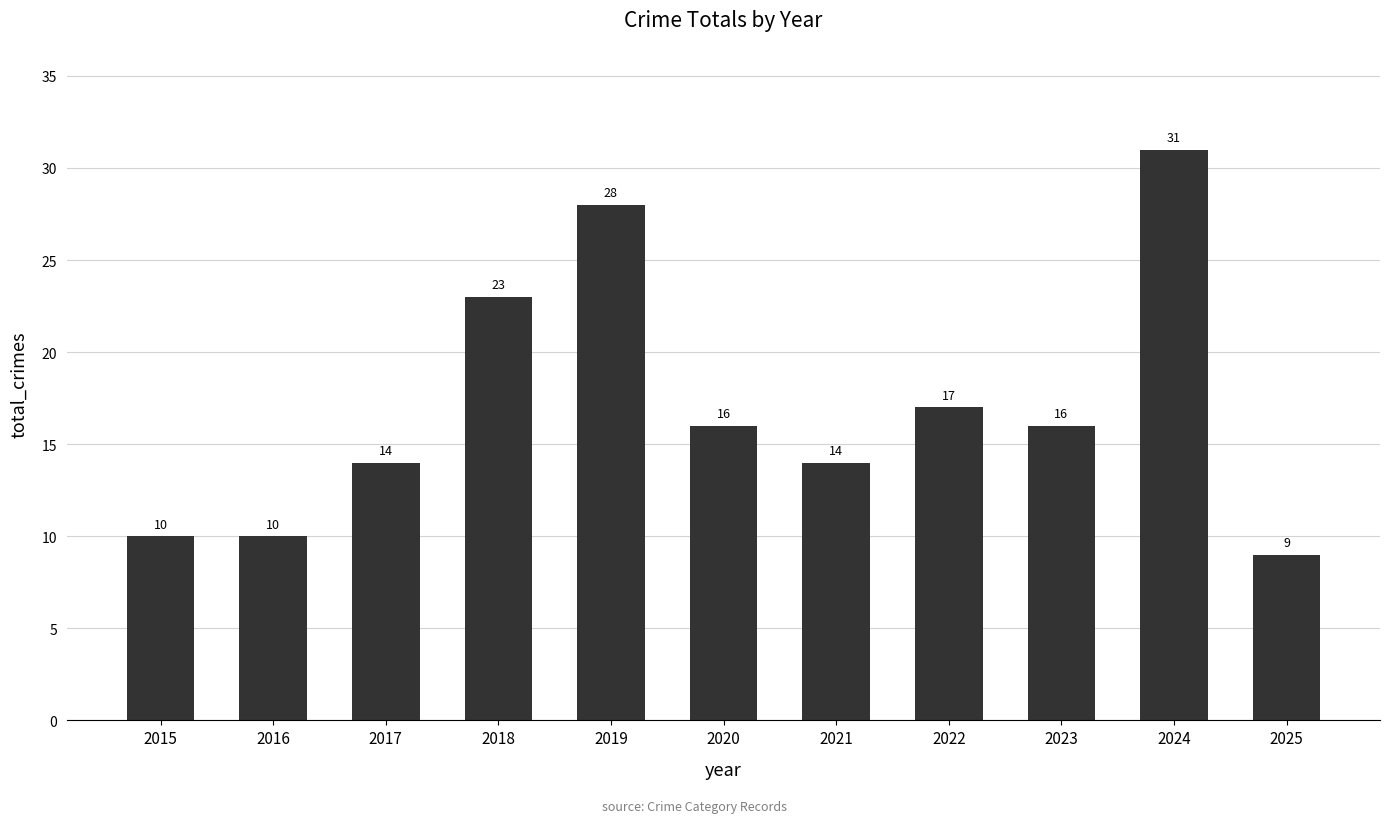

Are the bars grouped side by side (vs. stacked)?

No